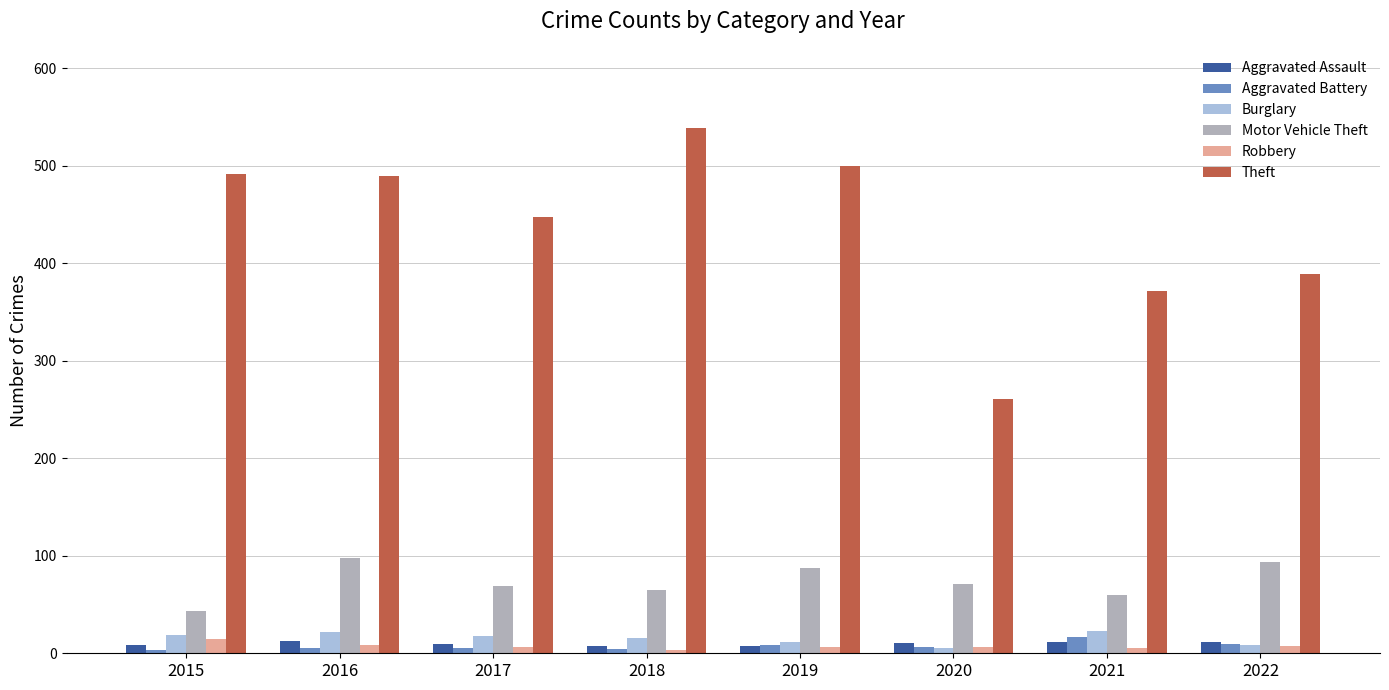

What is the difference between the maximum and minimum values in the Theft series?

278